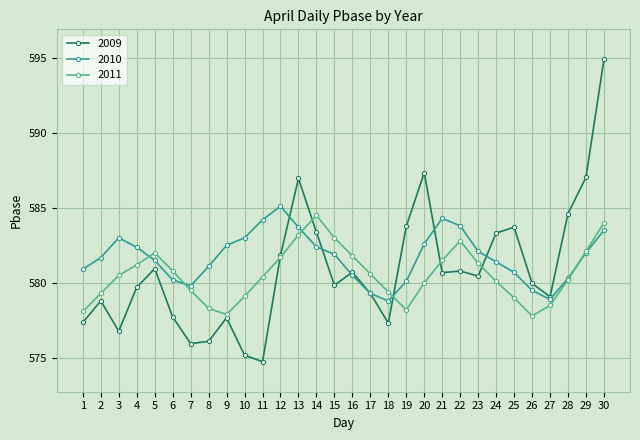

Does the chart have visible grid lines?

Yes